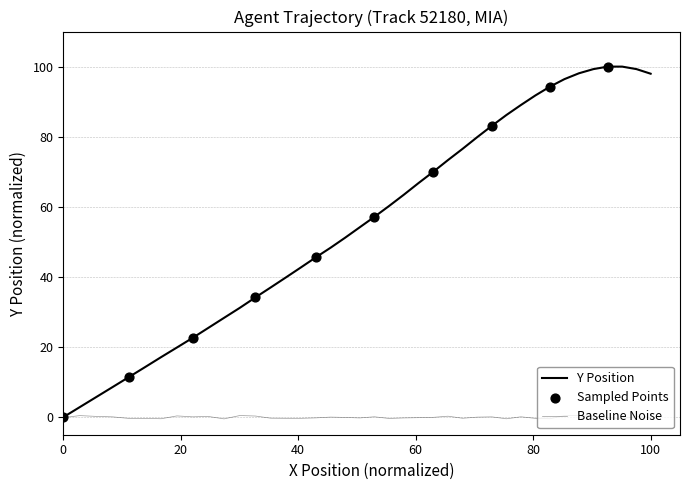

How many lines are shown in the chart?

2